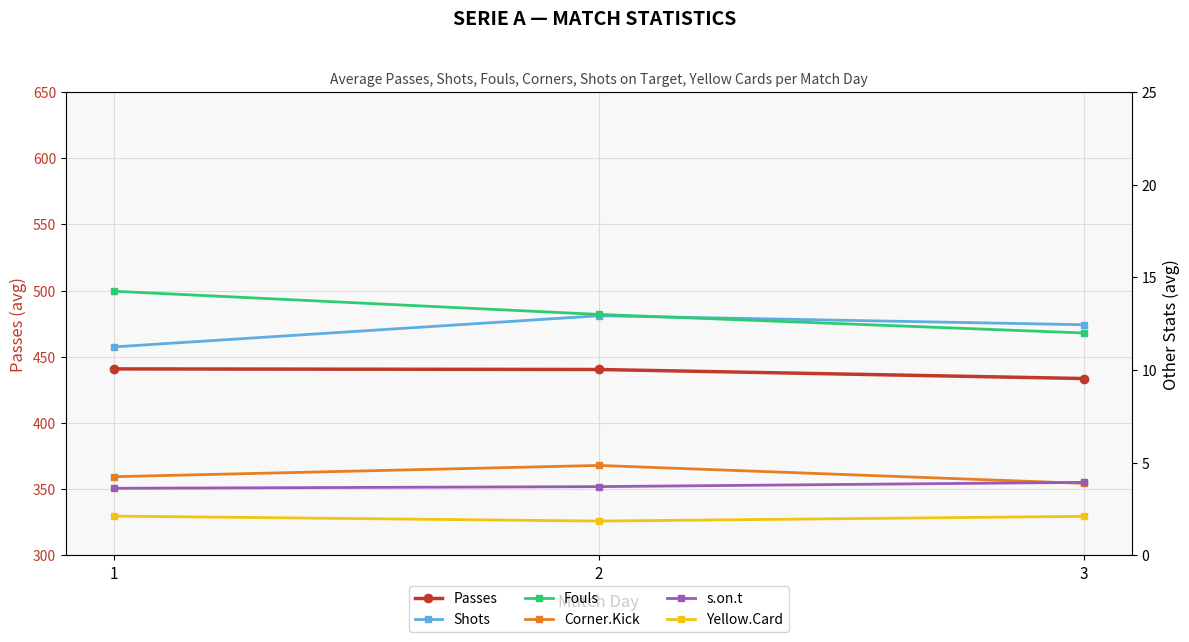

What is the difference between the maximum and minimum values in the Yellow.Card series?

0.3